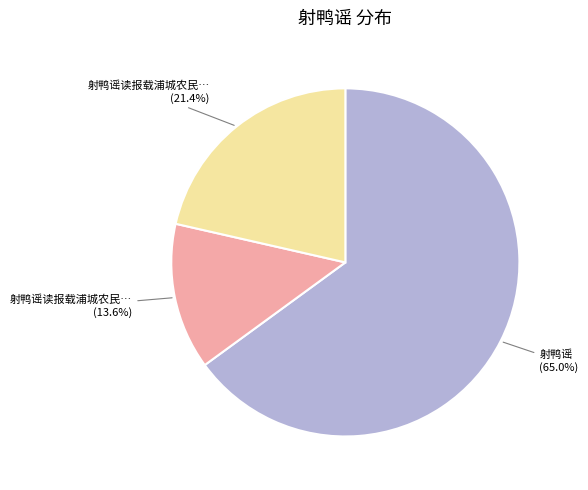

Does any single category account for the majority?

Yes